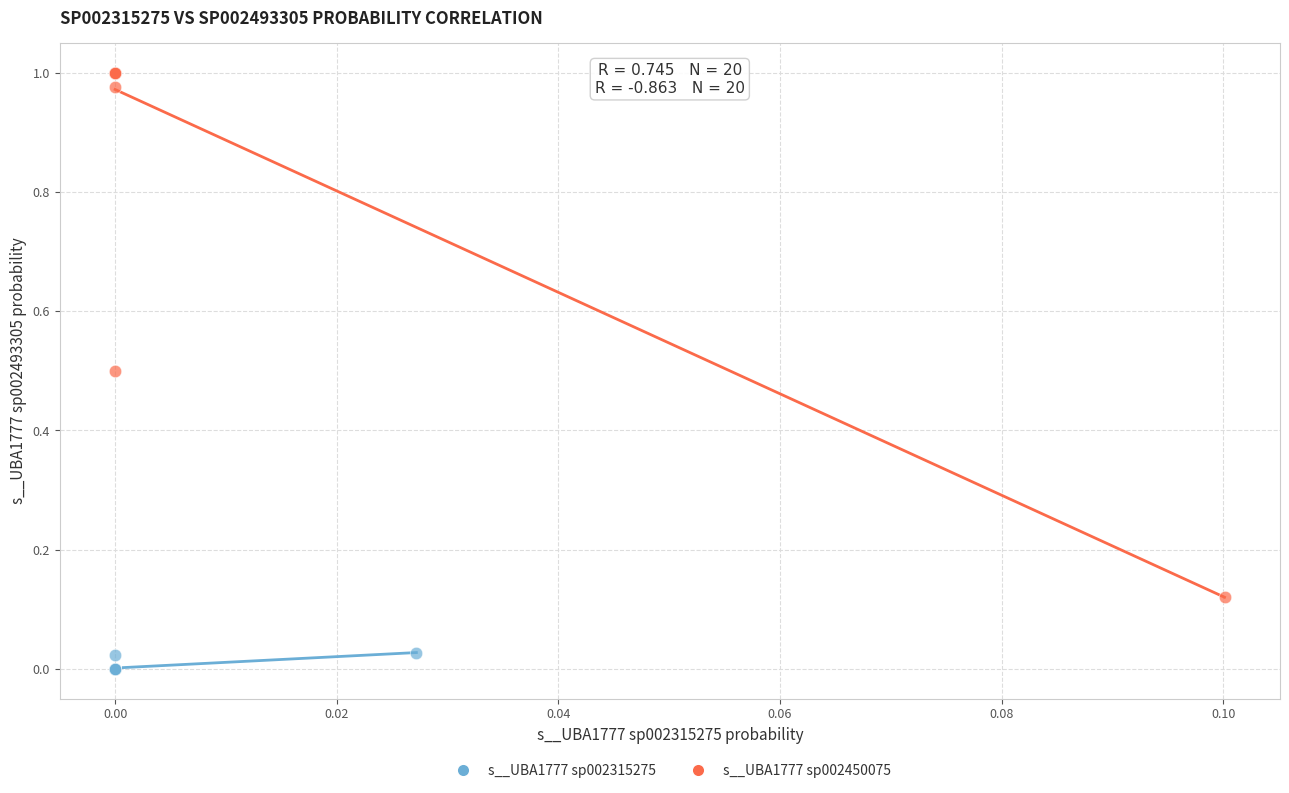

Which series contains the highest Y value?

s__UBA1777 sp002450075